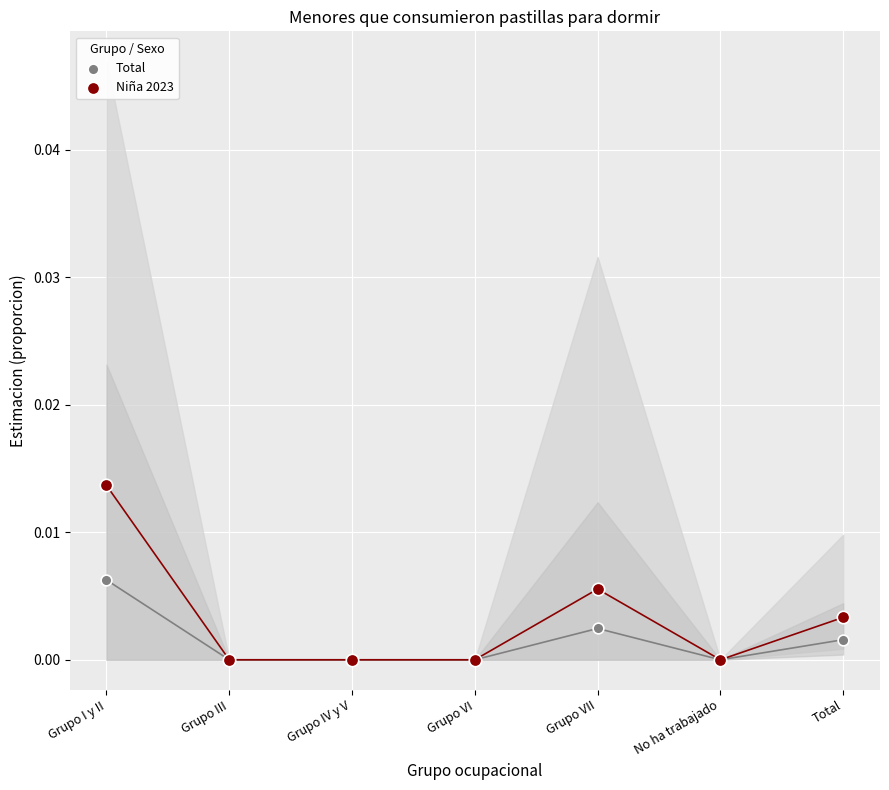

What are all the series names shown in the legend?

Total, Niña 2023